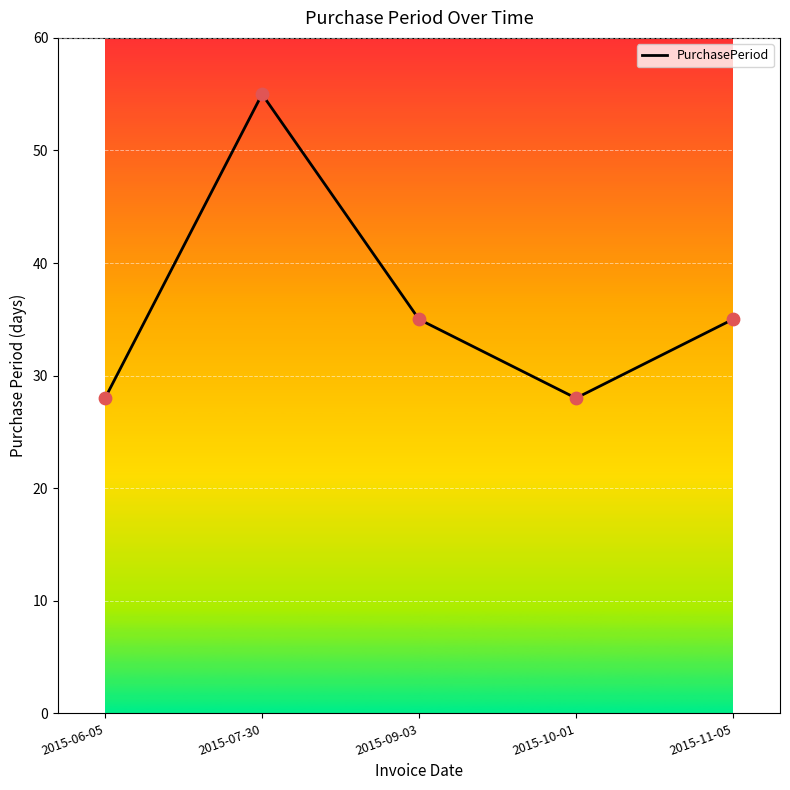

What is the ratio of the value at 2015-07-30 to the value at 2015-09-03?

1.6